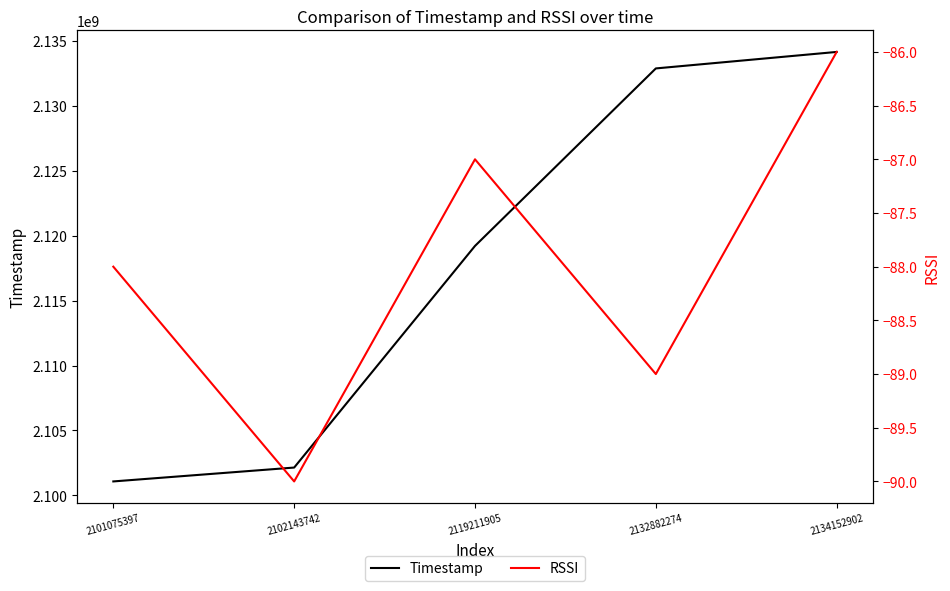

Between 2119211905 and 2134152902, which series saw the biggest shift?

Timestamp